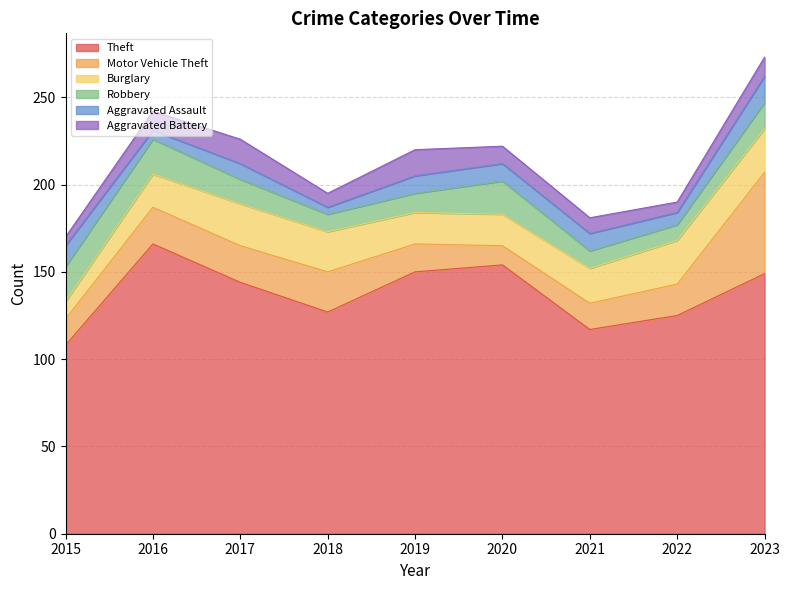

Reading left to right, what are all the values shown in this chart?

Theft: 108	166	144	127	150	154	117	125	149
Motor Vehicle Theft: 15	21	21	23	16	11	15	18	58
Burglary: 10	19	24	23	18	18	20	25	25
Robbery: 20	20	14	10	11	19	10	9	15
Aggravated Assault: 12	5	9	4	10	10	10	7	15
Aggravated Battery: 5	11	14	8	15	10	9	6	11